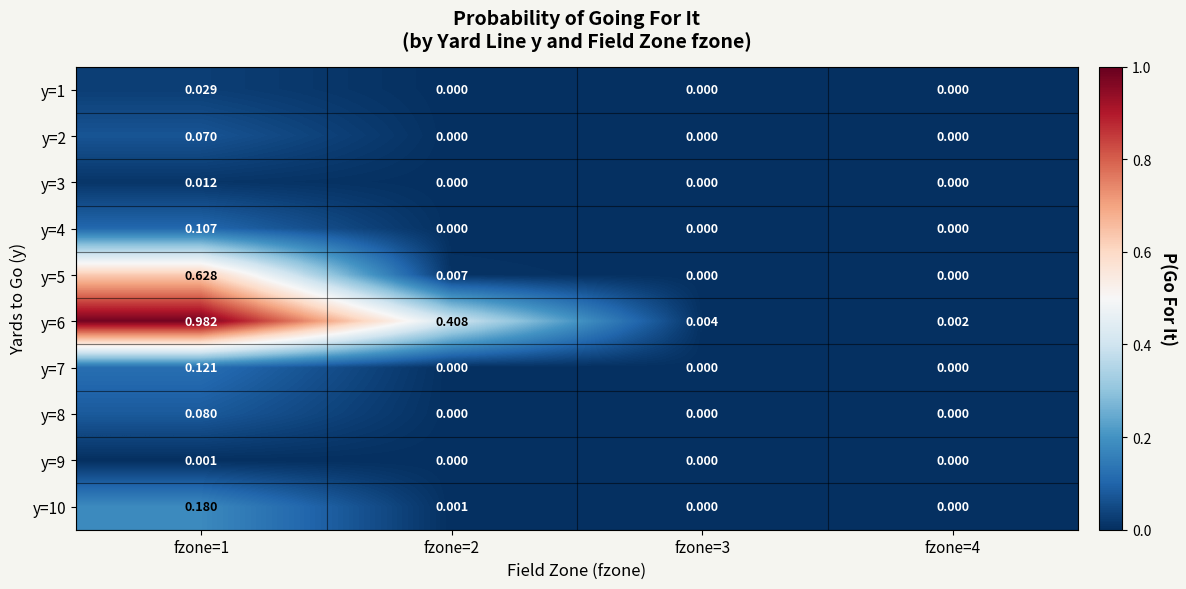

Is the value of y=2 at fzone=2 greater than the value of y=3 at fzone=1?

No